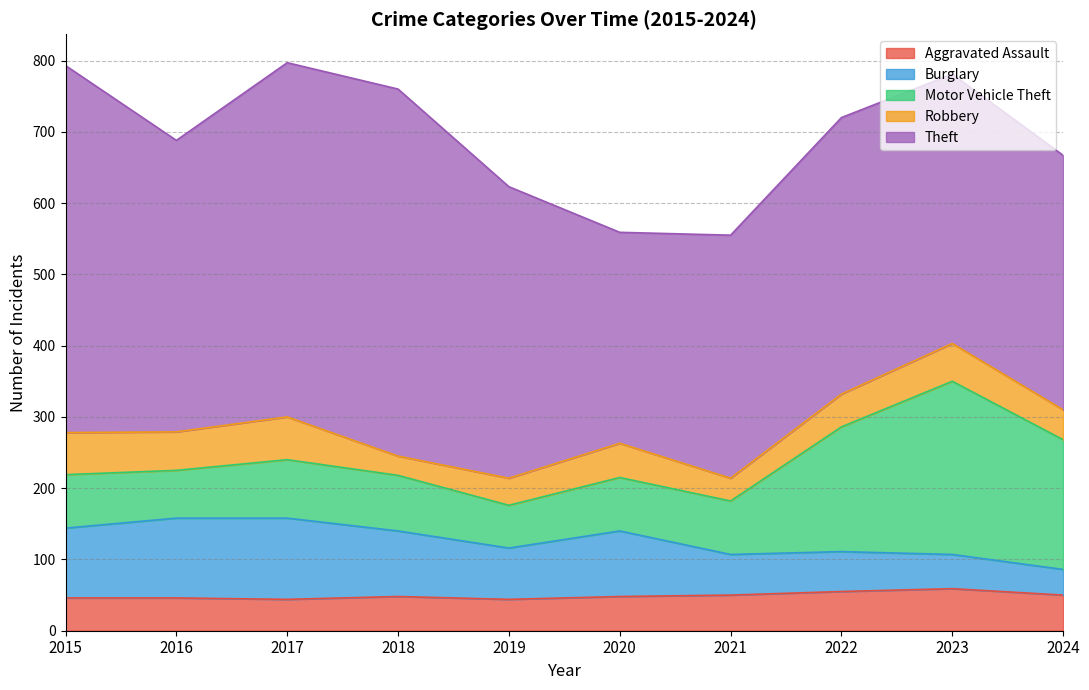

Which category has the lowest value in the Robbery series?

2018